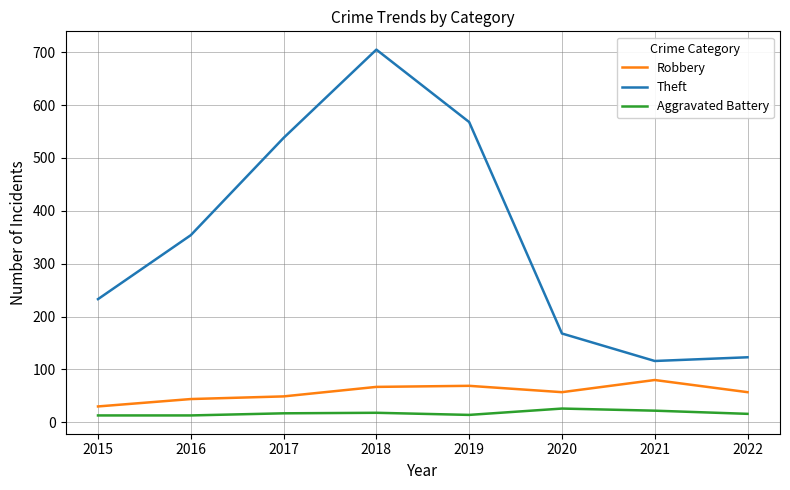

At 2022, list the series in order from largest to smallest.

Theft, Robbery, Aggravated Battery